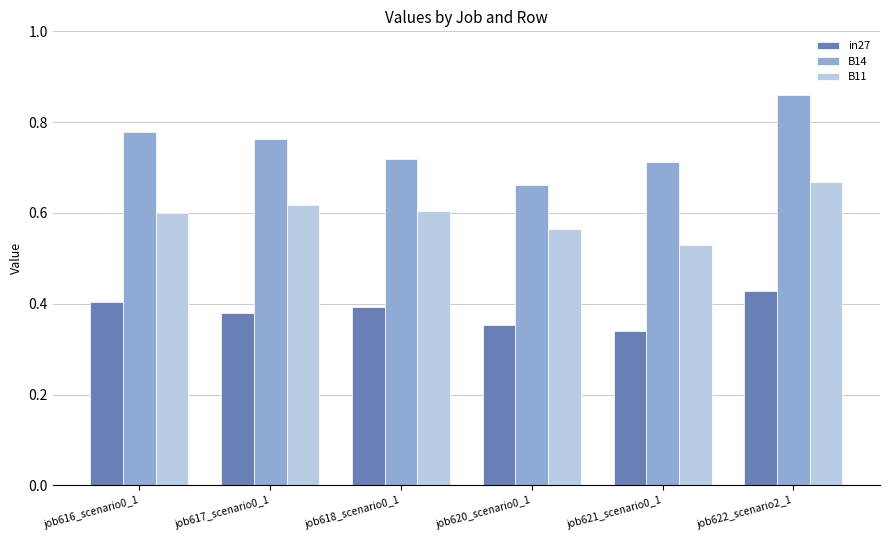

What is the sum of all in27 values?

2.3